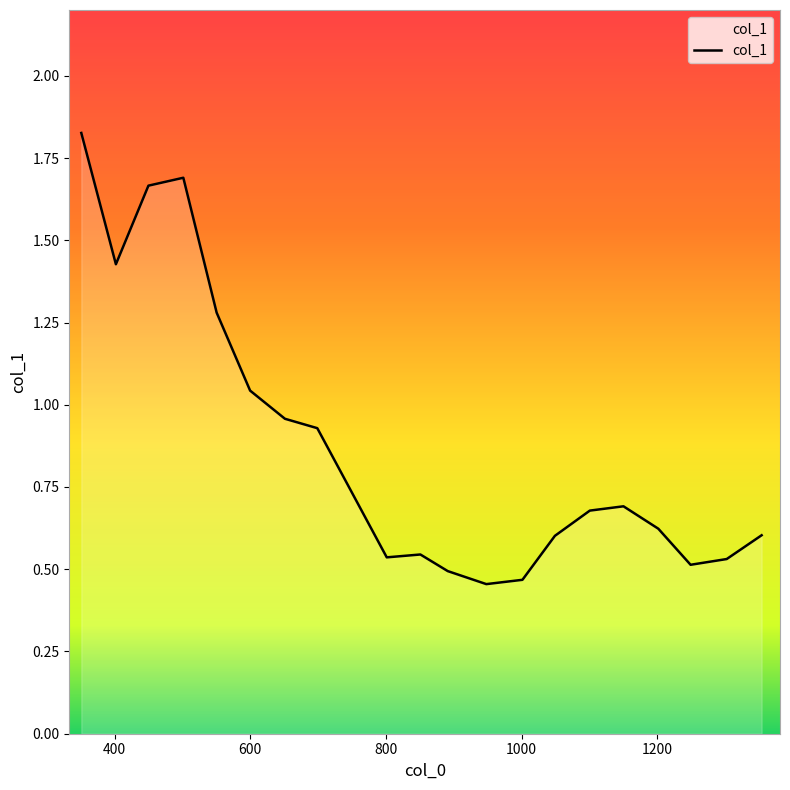

Reading right to left, transcribe all the data shown in this chart.

1354.02=0.6	1302.54=0.5	1249.28=0.5	1201.66=0.6	1150.32=0.7	1100.73=0.7	1049.25=0.6	1001.37=0.5	948.117=0.5	891.242=0.5	850.902=0.5	801.321=0.5	698.909=0.9	651.202=1.0	599.882=1.0	550.554=1.3	501.402=1.7	449.97=1.7	401.99=1.4	350.991=1.8